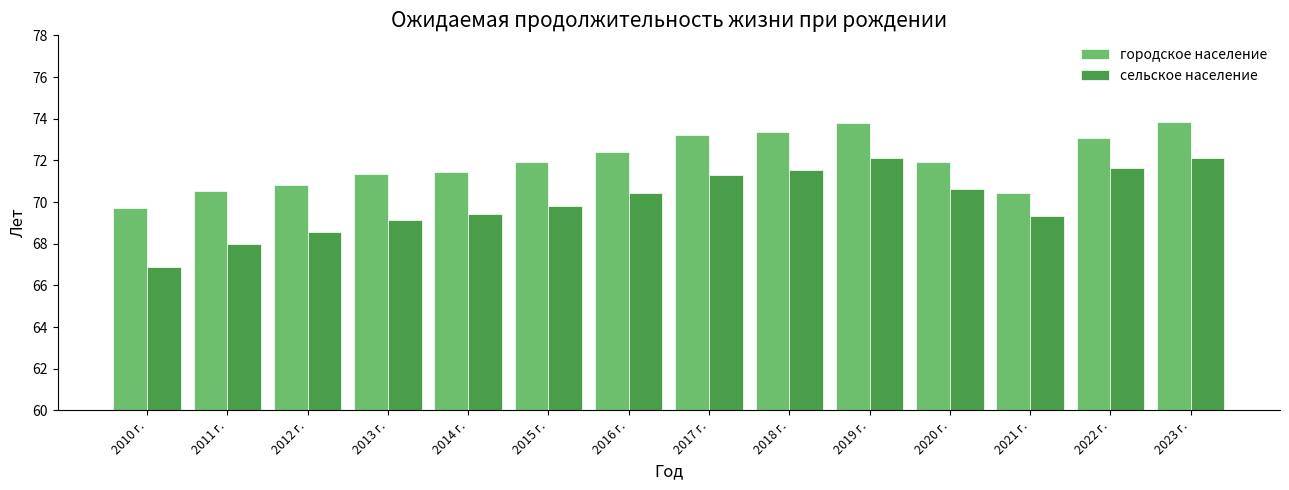

What is the maximum value for городское население?

73.8